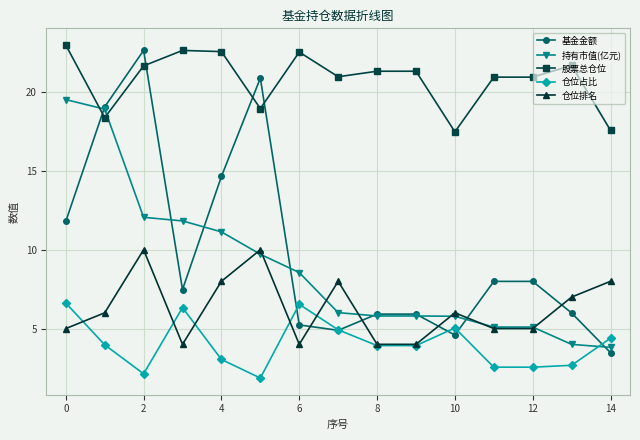

What is the value of the 股票总仓位 point at the 2nd from the left?

18.4